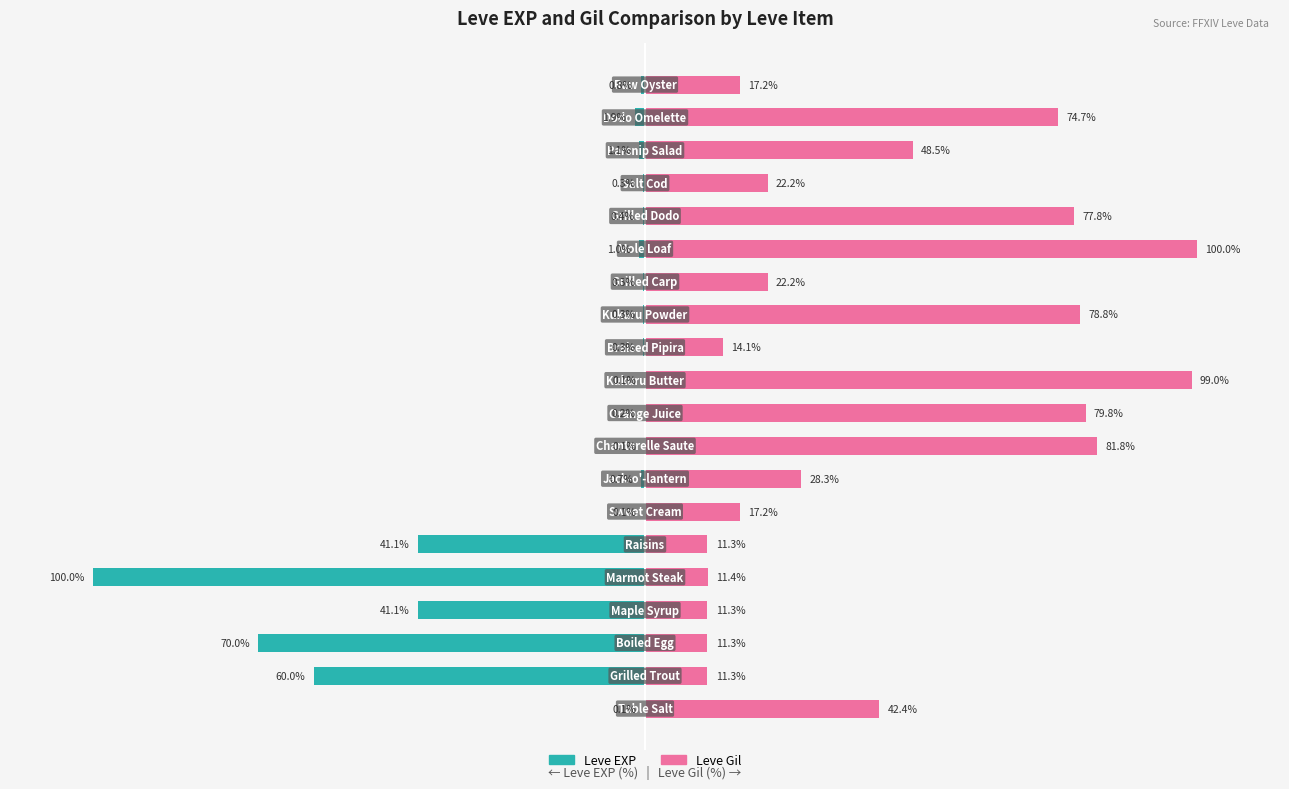

What is the value of the Leve Gil bar at the 18th from the left?

48.5